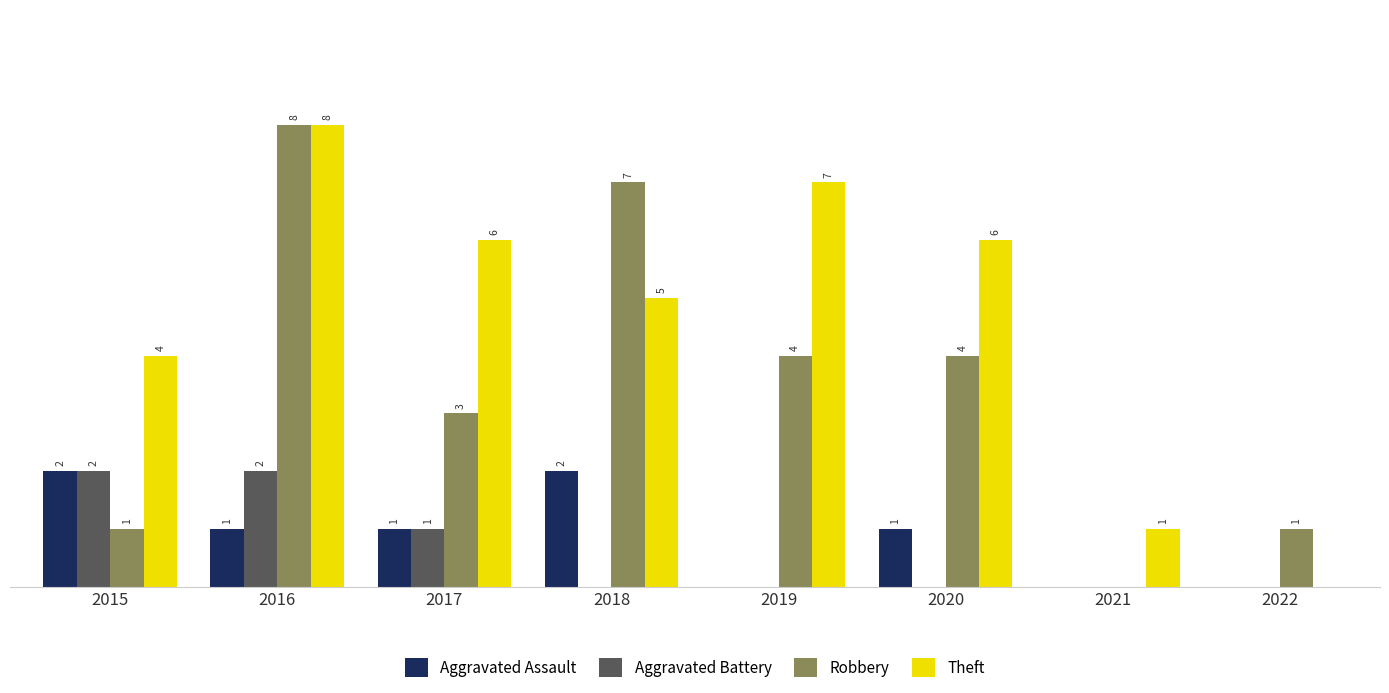

Are the bars horizontal?

No